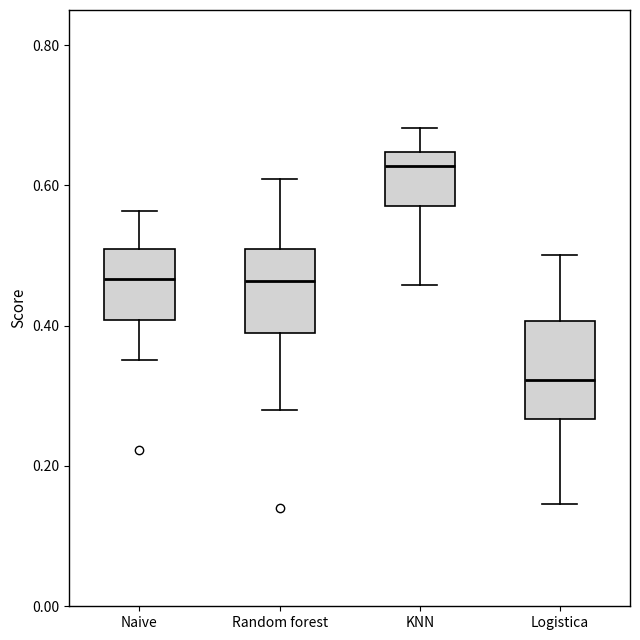

Reading left to right, read every box against the y-axis: the position of its median line, the range the box covers, and the ends of its whiskers. The values are not printed on the chart, so give them approximately, as read against the axis.

Naive: median 0.46, box 0.40 to 0.50, whiskers 0.36 to 0.56
Random forest: median 0.46, box 0.38 to 0.50, whiskers 0.28 to 0.60
KNN: median 0.62, box 0.58 to 0.64, whiskers 0.46 to 0.68
Logistica: median 0.32, box 0.26 to 0.40, whiskers 0.14 to 0.50